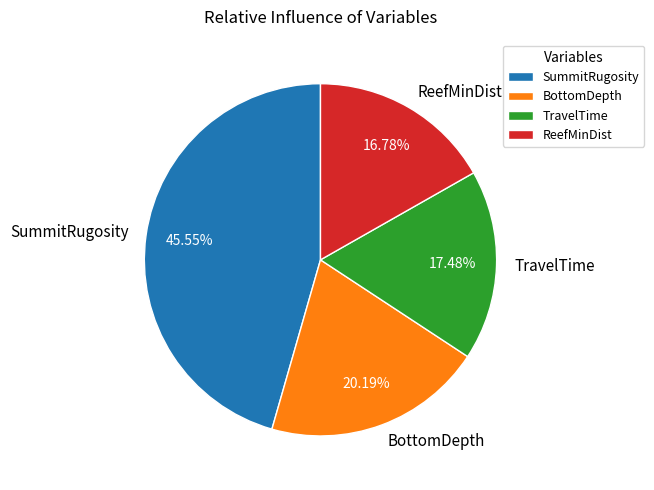

Rank the categories by value from lowest to highest.

ReefMinDist, TravelTime, BottomDepth, SummitRugosity